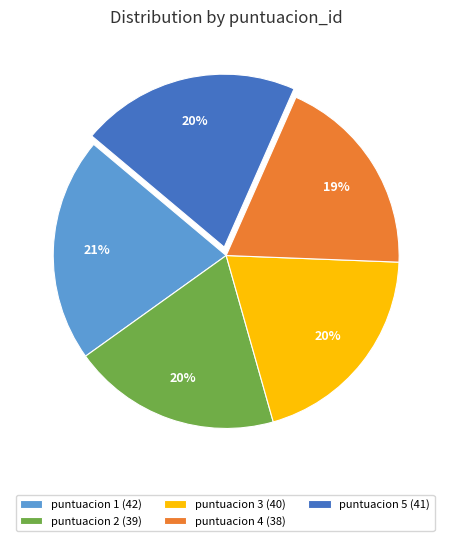

How many segments does this pie chart have?

5